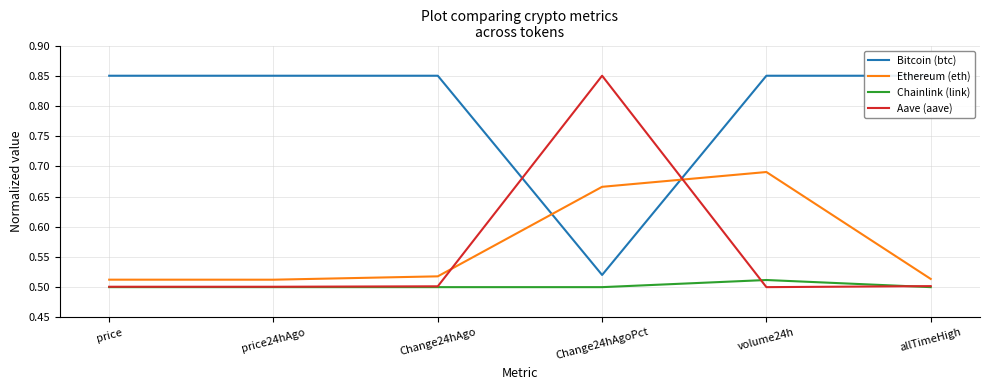

How many Aave (aave) values are between 0 and 1?

6